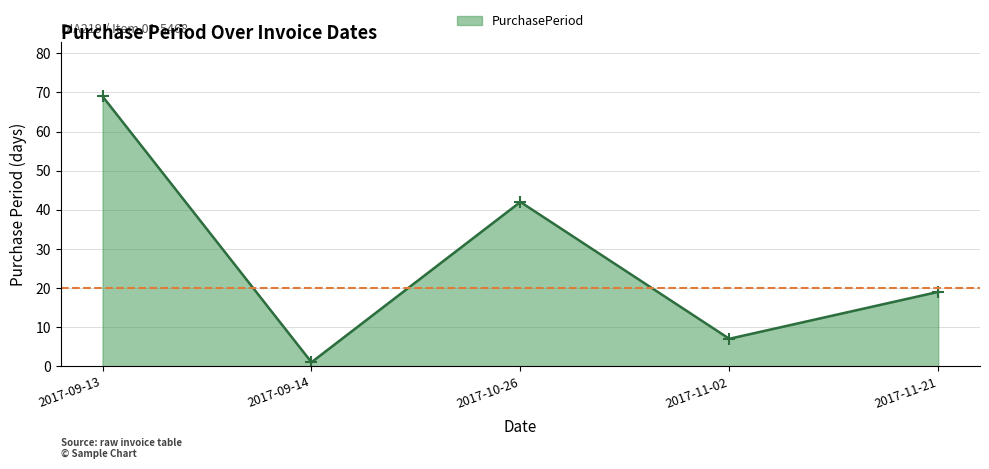

True or false: the data shows 75 at 2017-10-26.

False